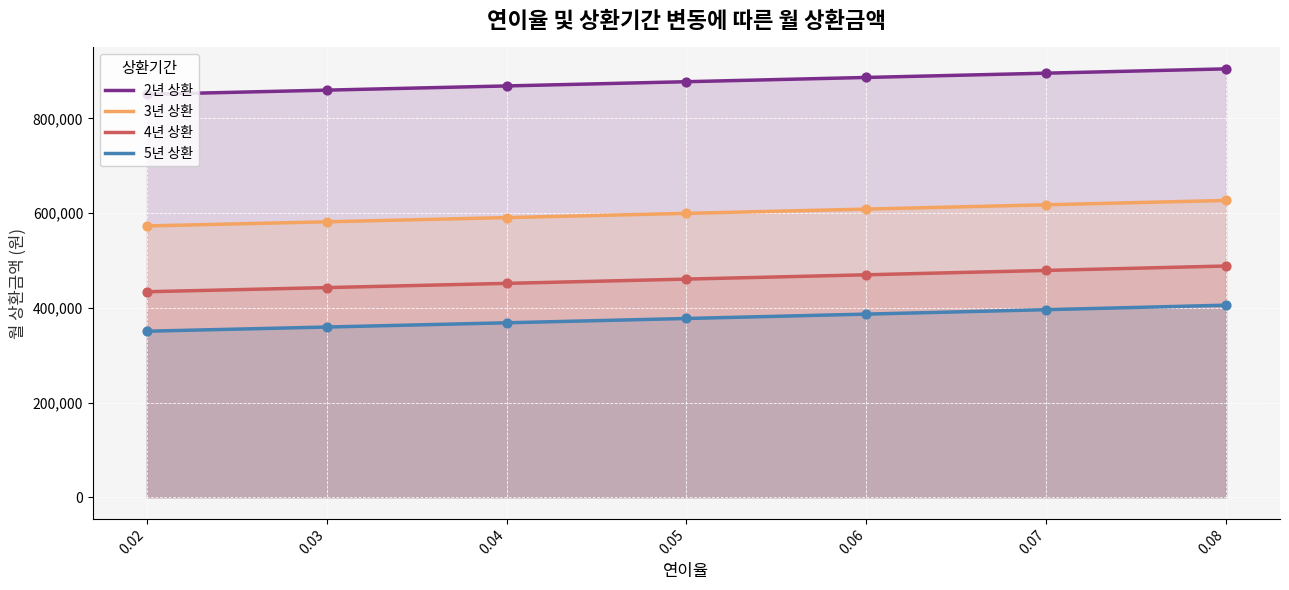

Which series contains the lowest Y value?

5년 상환